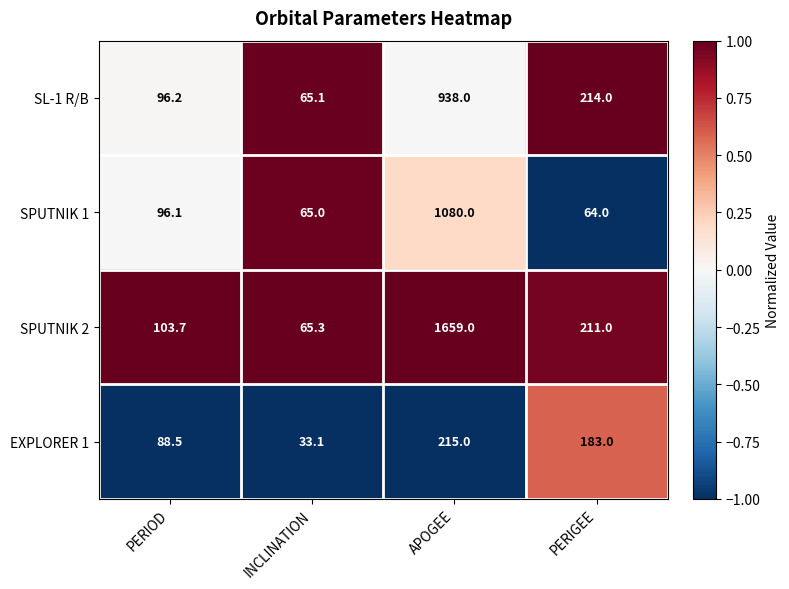

Rank the series at INCLINATION from lowest to highest value.

EXPLORER 1, SPUTNIK 1, SL-1 R/B, SPUTNIK 2